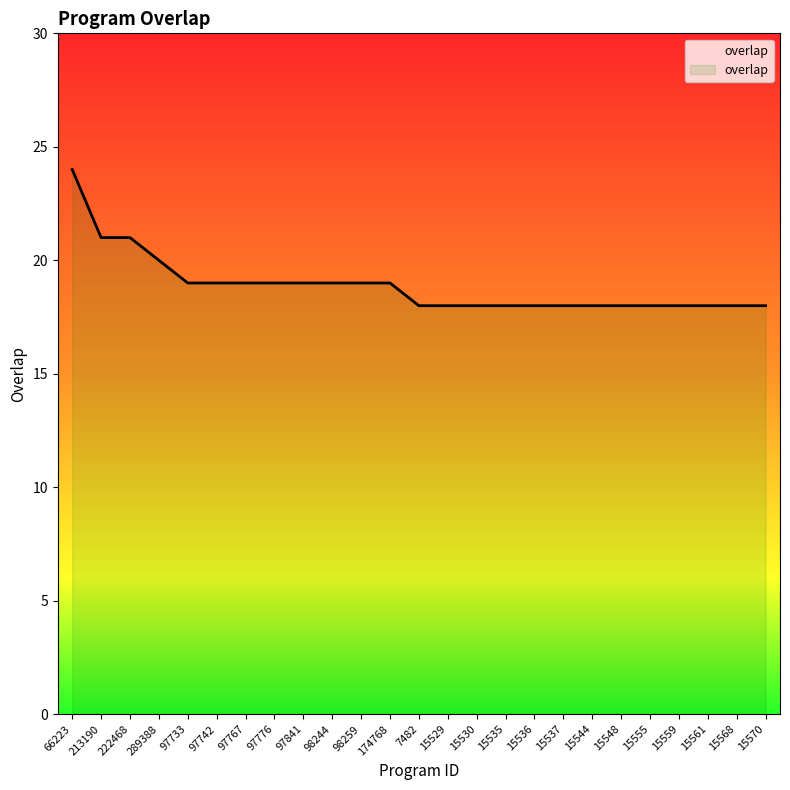

What is the average value?

19